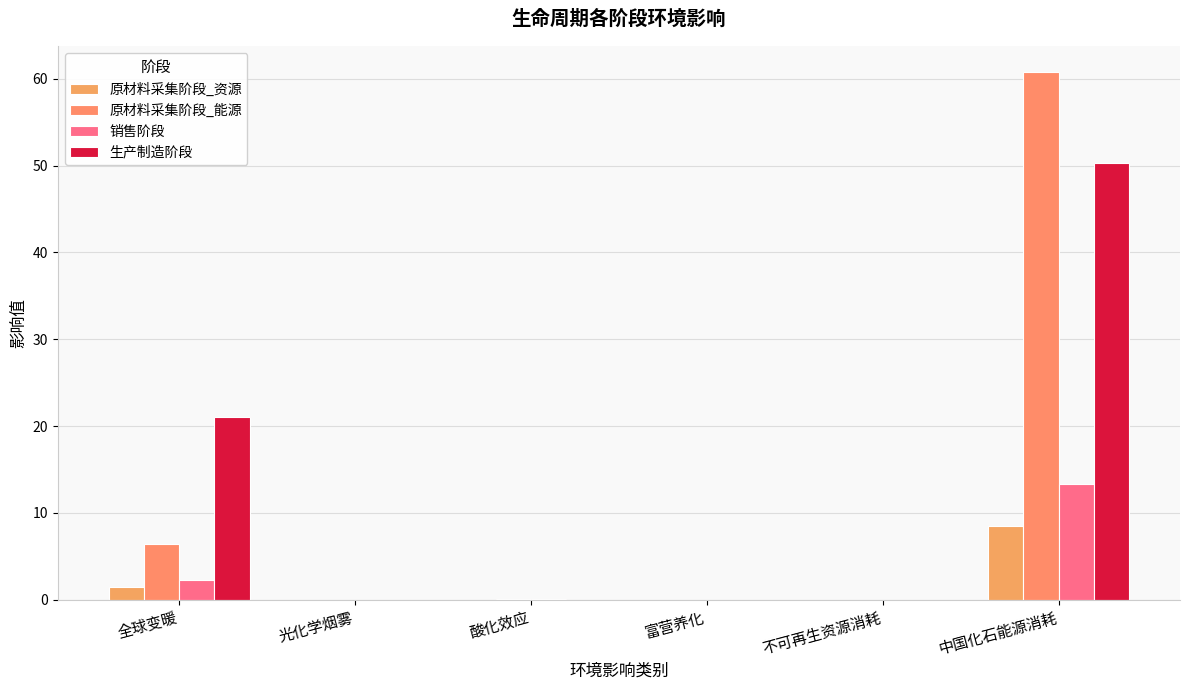

True or false: 生产制造阶段 has a value of 0.0 at 富营养化.

True